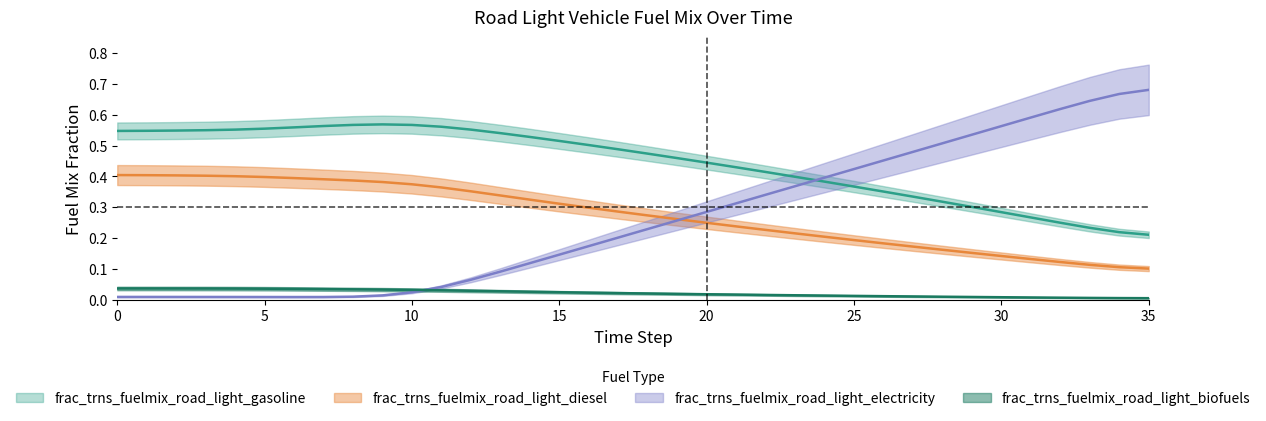

True or false: frac_trns_fuelmix_road_light_electricity has more than 0 interior local peaks.

False